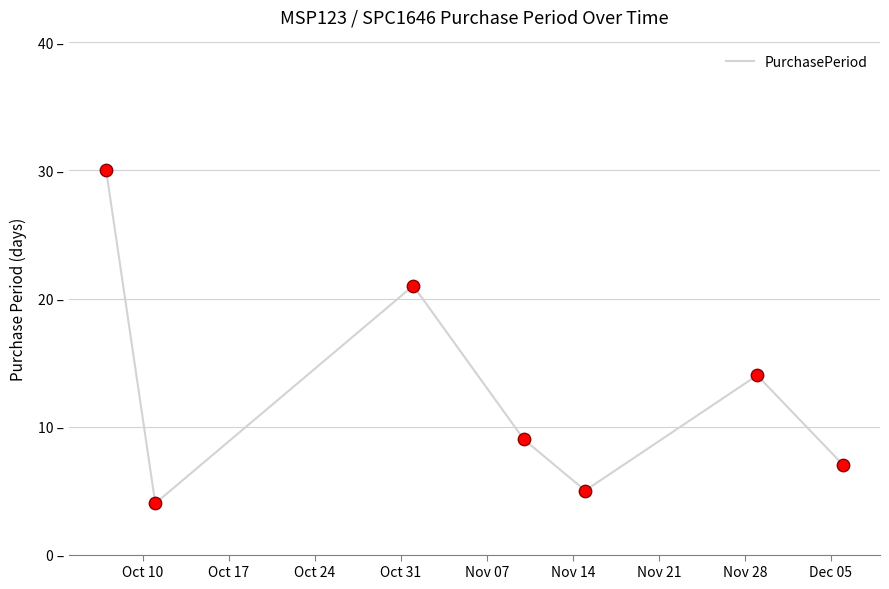

Is this an area chart (filled region under the line)?

No